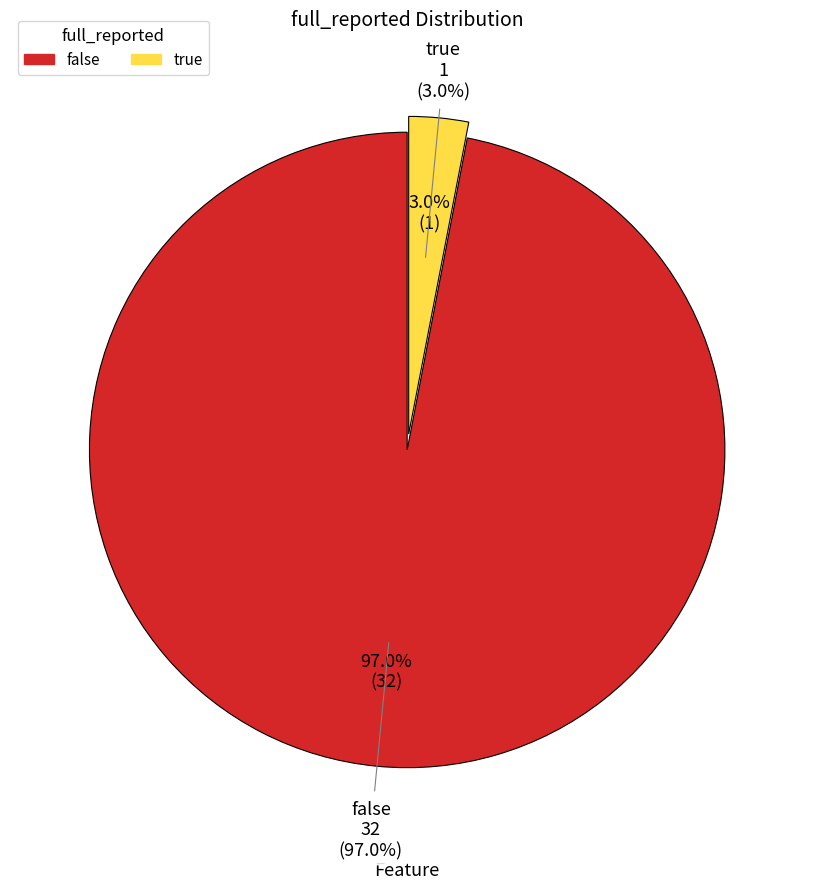

What is the total percentage of false and true?

100.0%